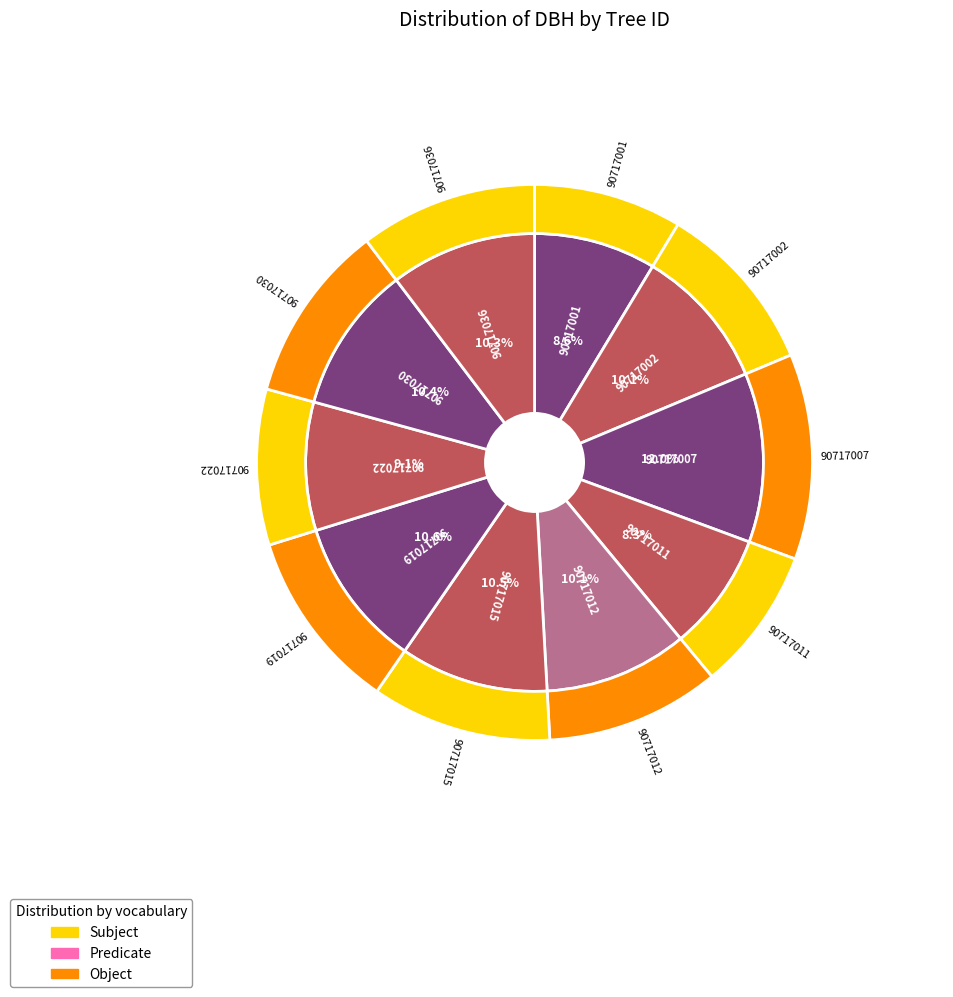

What percentage is the 90717001 slice, to the nearest percent?

9%